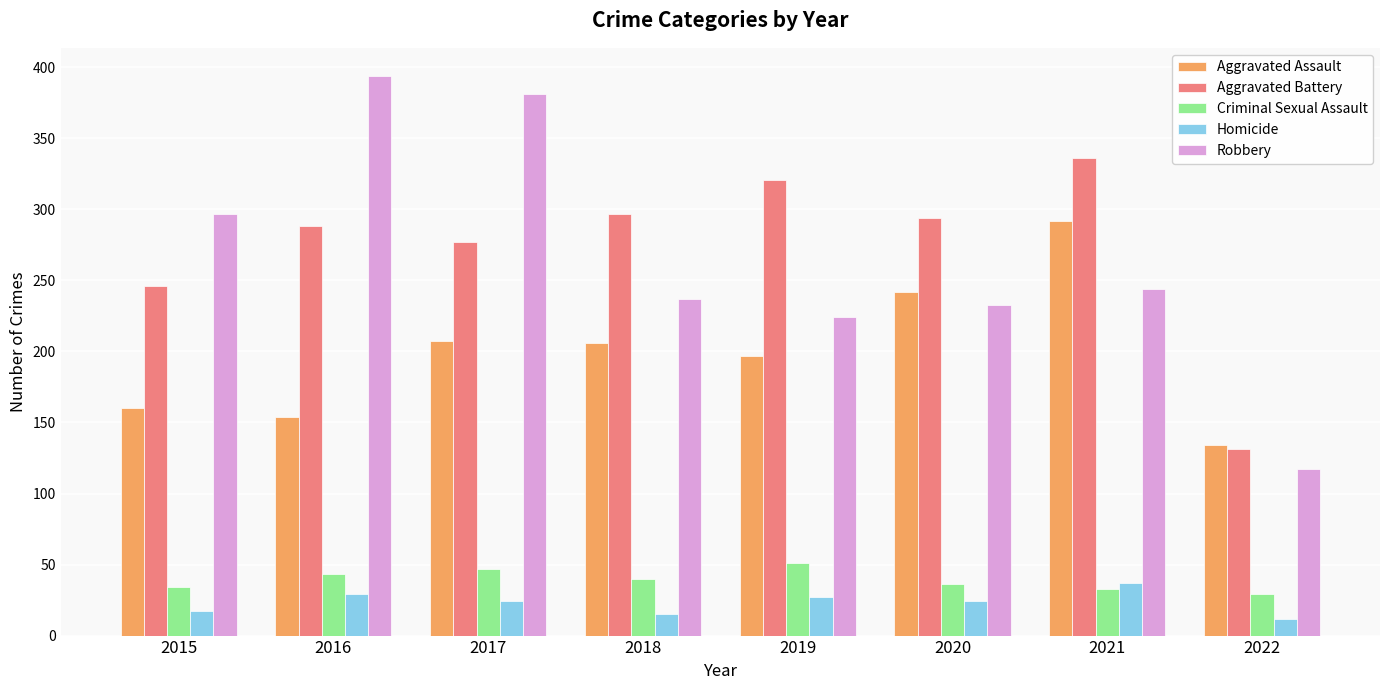

Are the bars horizontal?

No